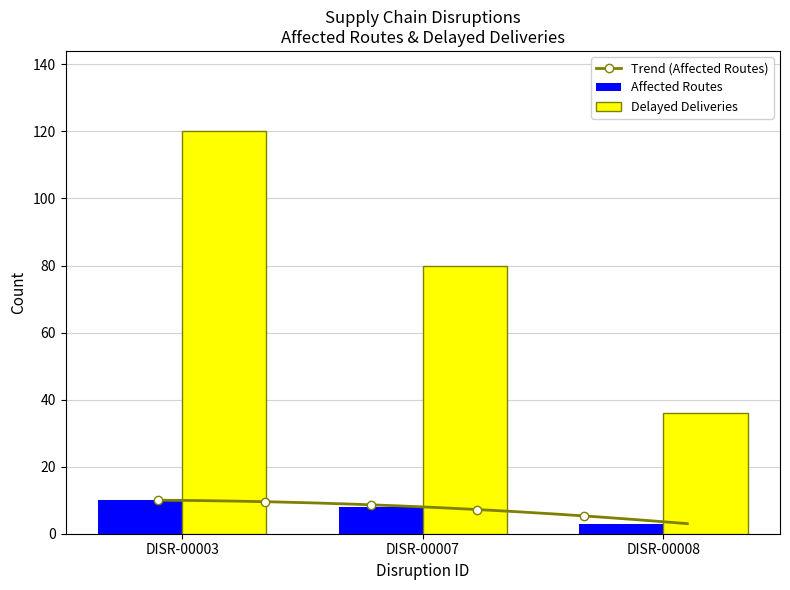

Which series has the largest total across all categories?

Delayed Deliveries